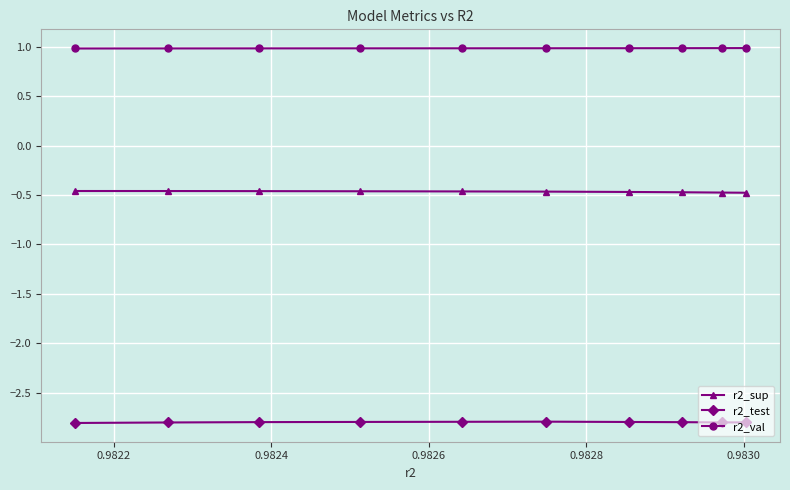

What is the minimum value for r2_val?

1.0